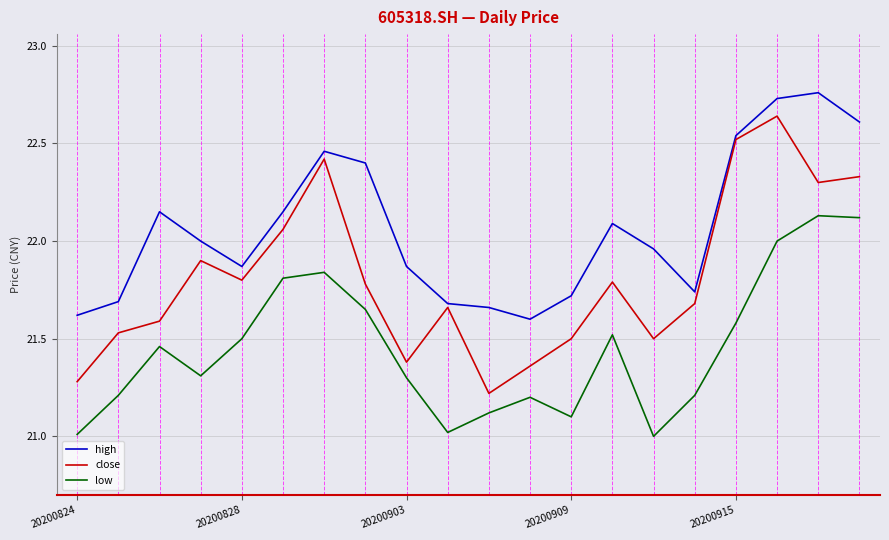

Which series has the widest spread of values?

close